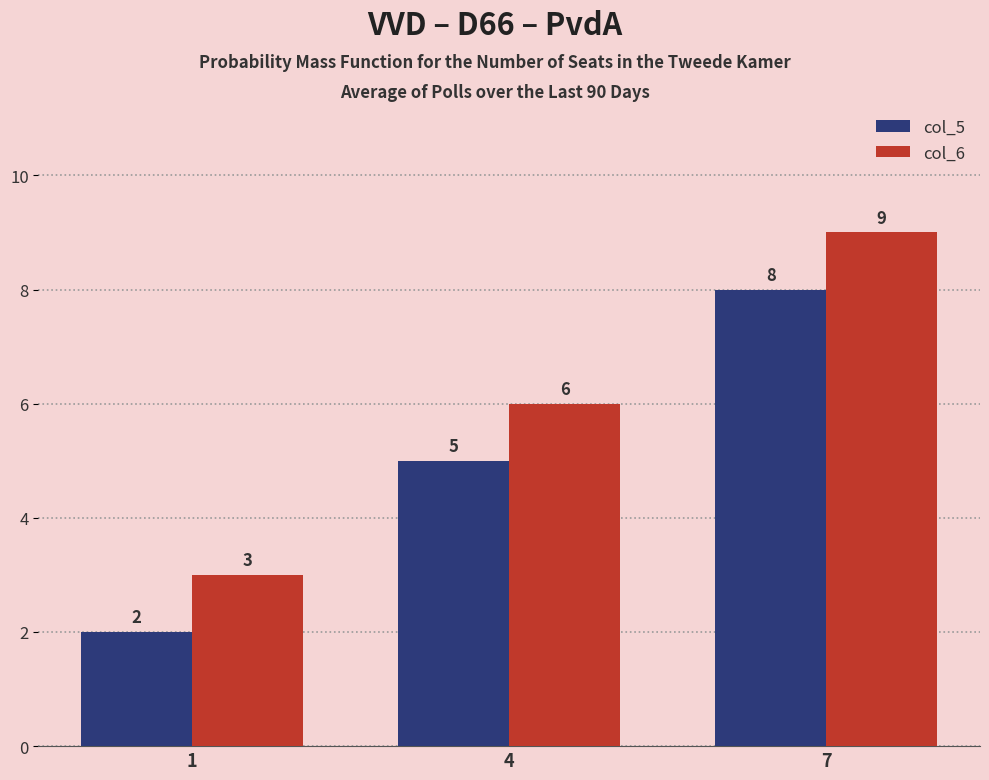

Which category has the highest value in the col_6 series?

7